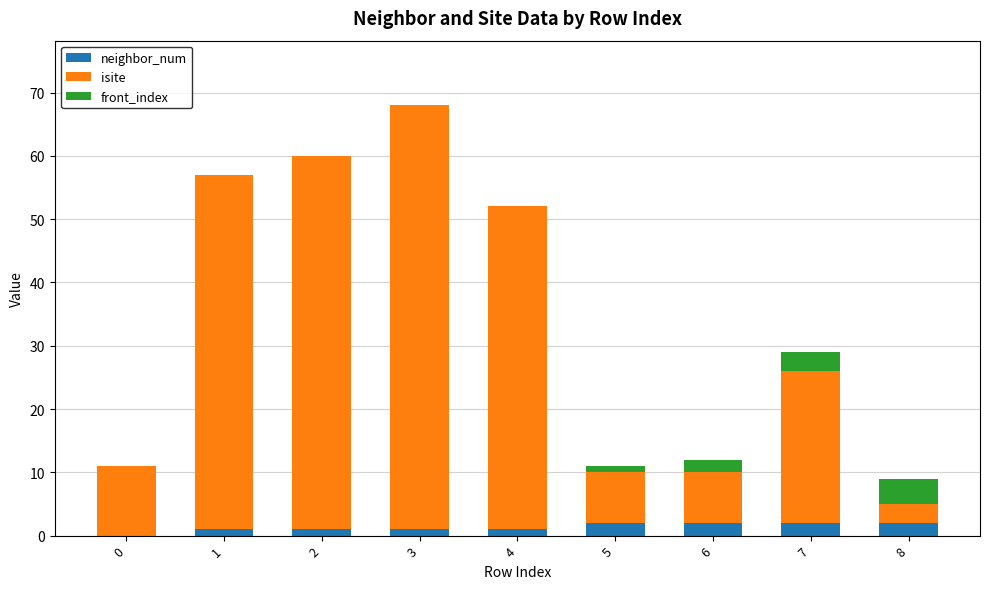

Does the chart contain stacked bars?

Yes